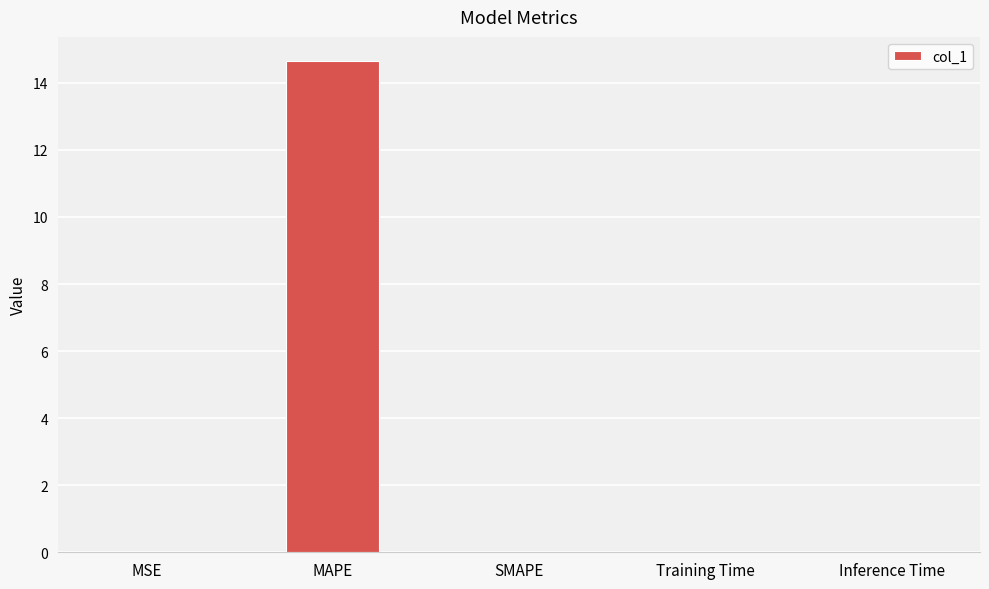

What is the maximum value shown in the chart?

14.6